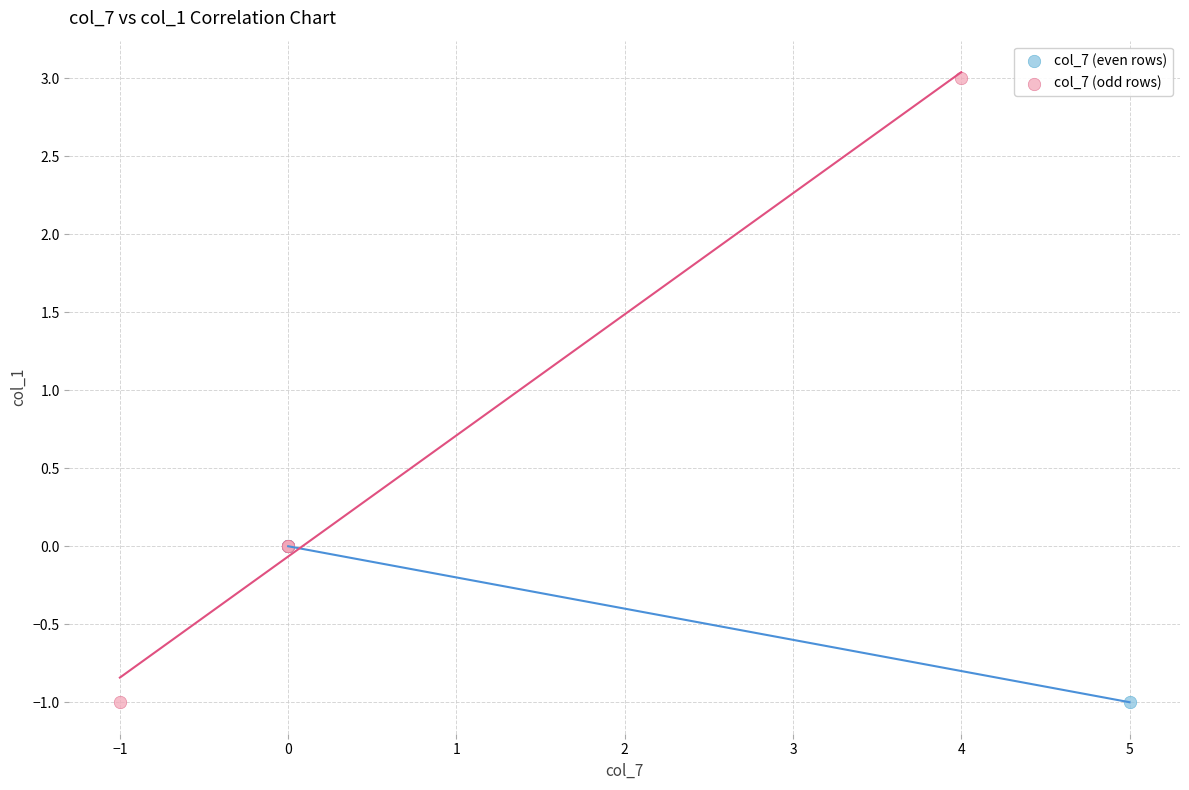

What are all the series names shown in the legend?

col_7 (even rows), col_7 (odd rows)